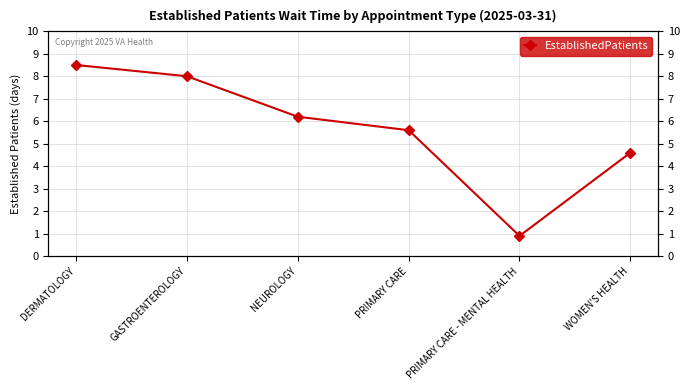

What is the greatest value displayed?

8.5